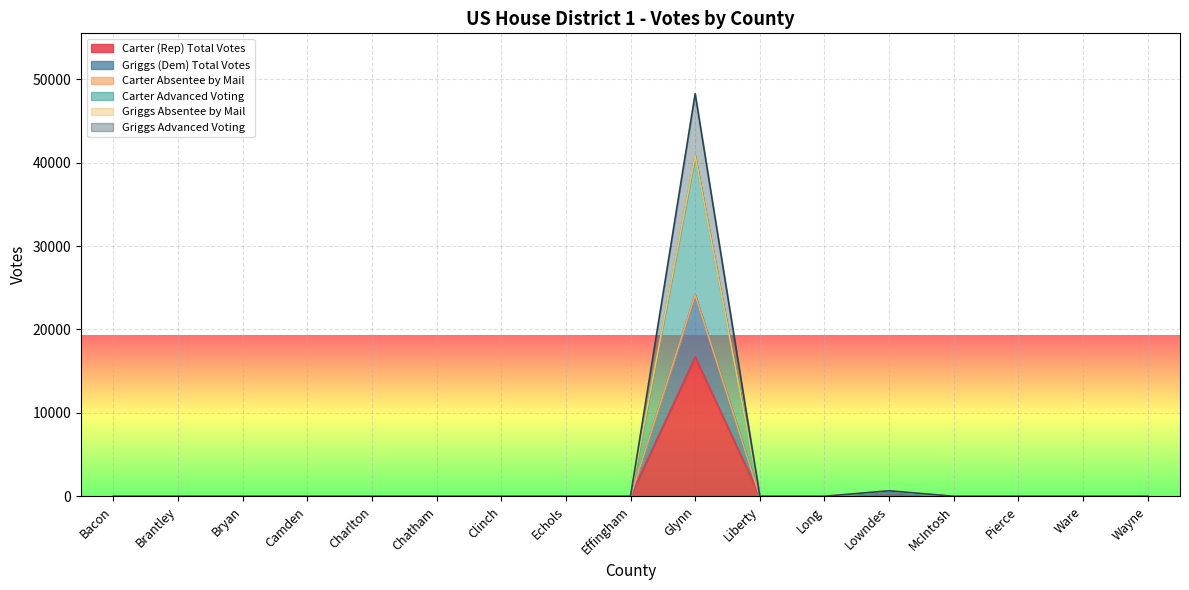

True or false: Griggs (Dem) Total Votes and Griggs Advanced Voting intersect in this chart.

False